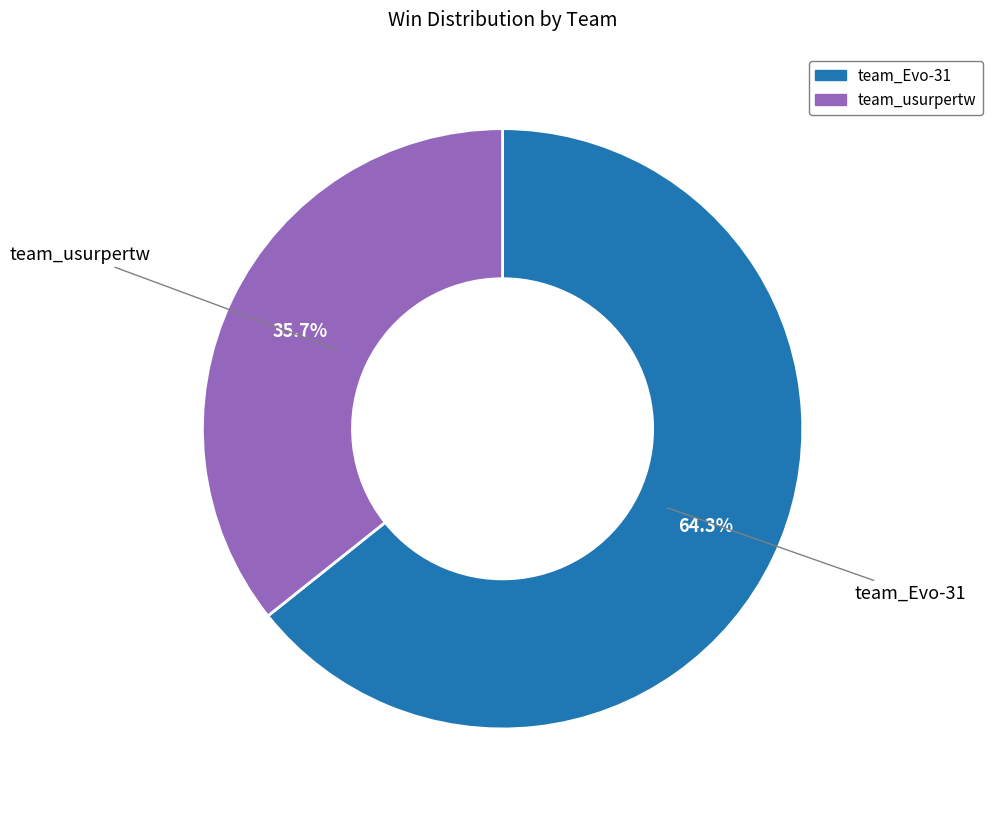

Approximately how many times larger is the value at team_Evo-31 compared to team_usurpertw?

1.8